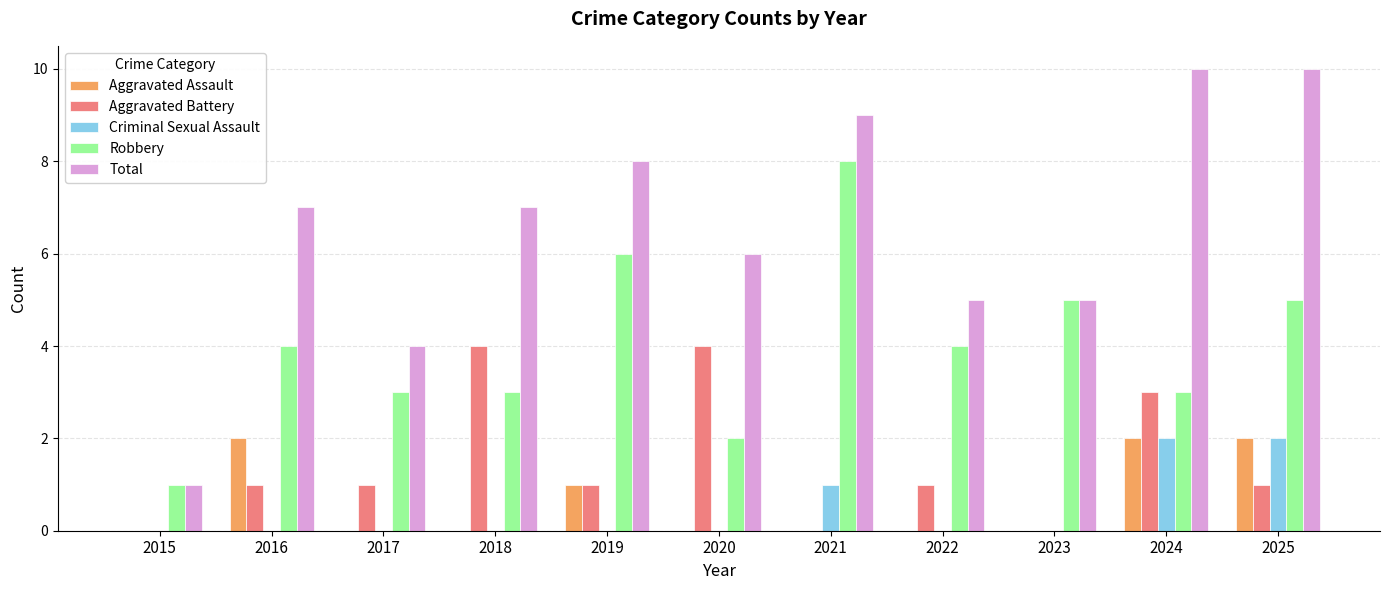

What is the maximum value for Robbery?

8